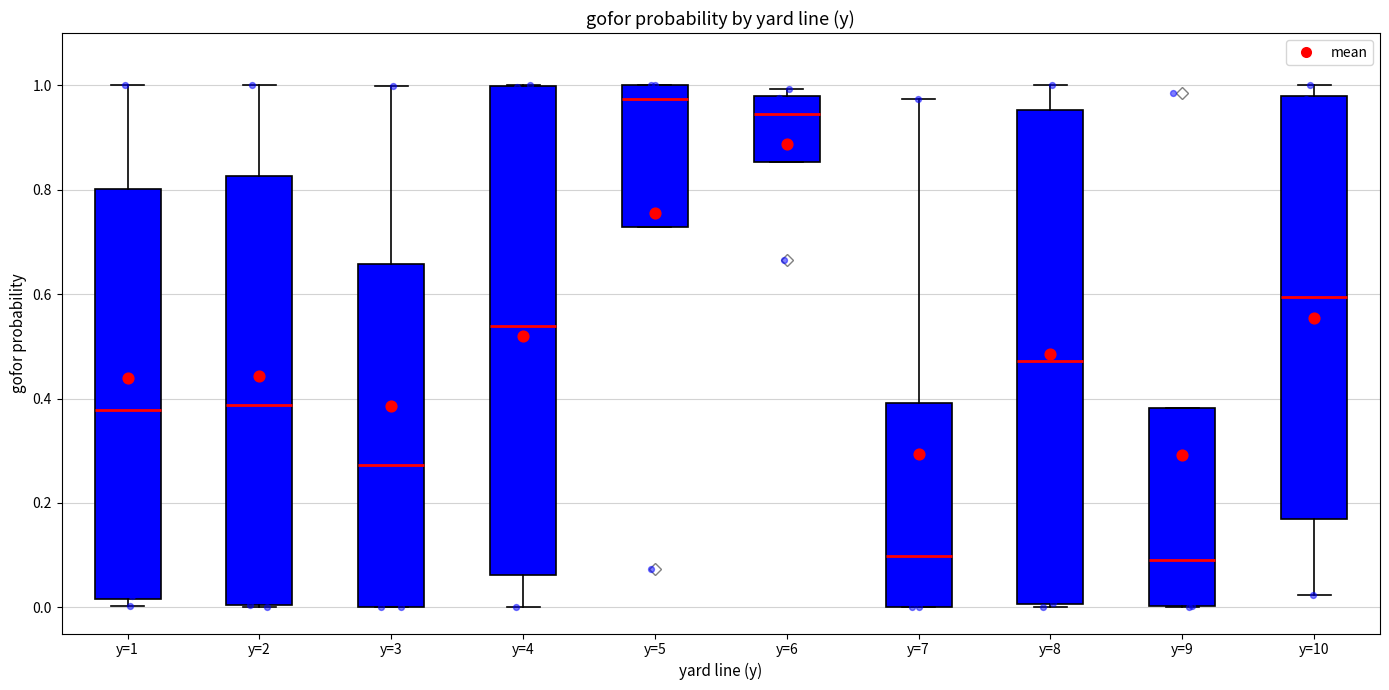

Reading left to right, read every box against the y-axis: the position of its median line, the range the box covers, and the ends of its whiskers. The values are not printed on the chart, so give them approximately, as read against the axis.

y=1: median 0.38, box 0.02 to 0.80, whiskers 0.00 to 1.00
y=2: median 0.38, box 0.00 to 0.82, whiskers 0.00 to 1.00
y=3: median 0.28, box 0.00 to 0.66, whiskers 0.00 to 1.00
y=4: median 0.54, box 0.06 to 1.00, whiskers 0.00 to 1.00
y=5: median 0.98, box 0.72 to 1.00, whiskers 0.72 to 1.00
y=6: median 0.94, box 0.86 to 0.98, whiskers 0.86 to 1.00
y=7: median 0.10, box 0.00 to 0.40, whiskers 0.00 to 0.98
y=8: median 0.48, box 0.00 to 0.96, whiskers 0.00 to 1.00
y=9: median 0.10, box 0.00 to 0.38, whiskers 0.00 to 0.38
y=10: median 0.60, box 0.16 to 0.98, whiskers 0.02 to 1.00